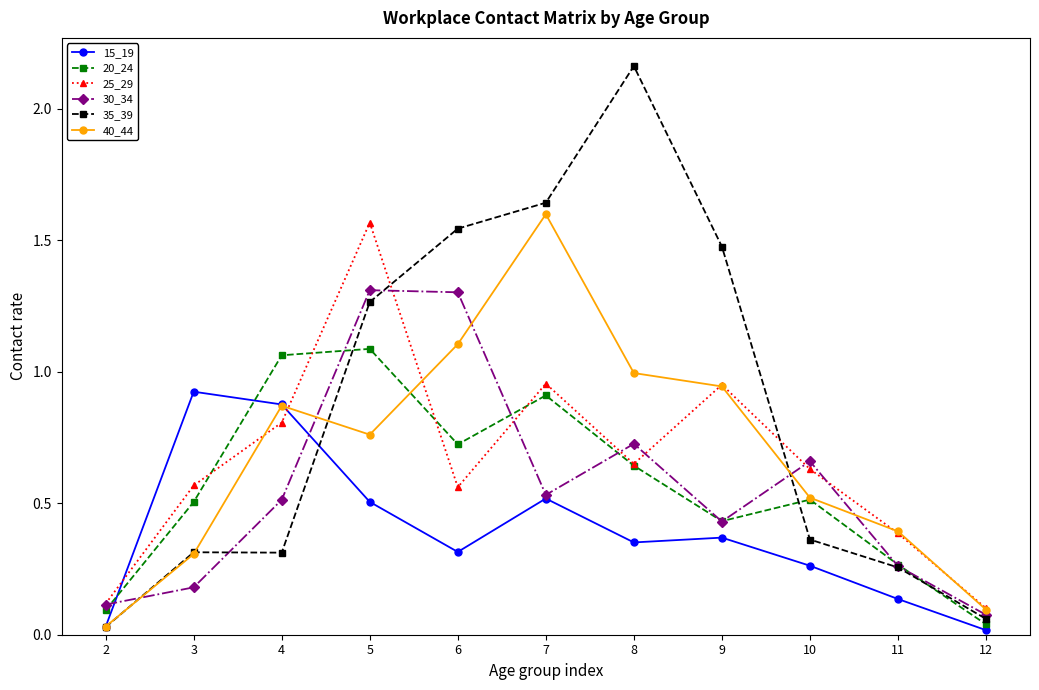

The 15_19 series shows 0.7 at 9. True or false?

False